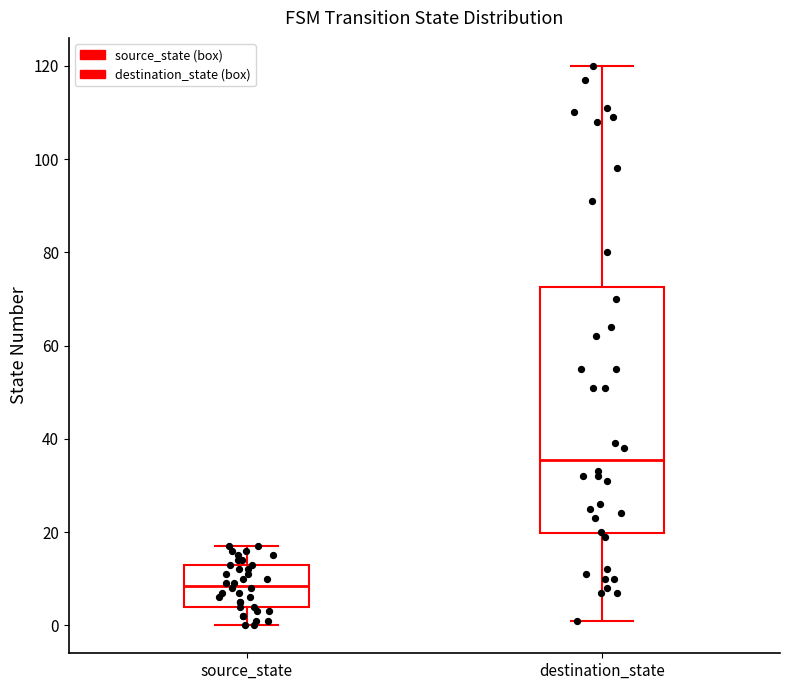

Where does the median line of the box for source_state sit on the y-axis? The values are not printed on the chart, so give them approximately, as read against the axis.

8